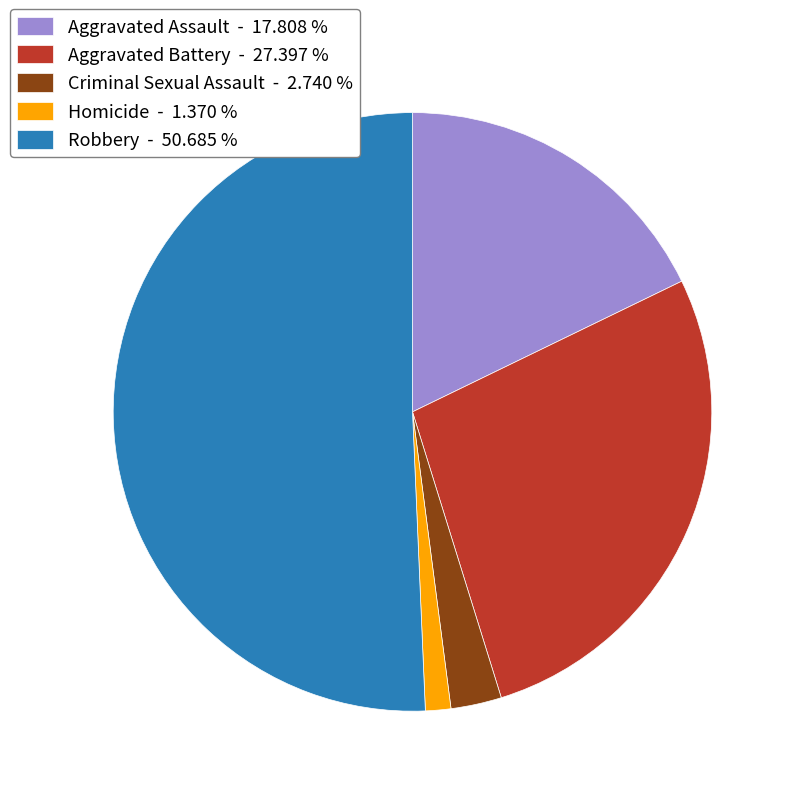

Which has a higher value, Aggravated Battery - 27.397 % or Homicide - 1.370 %?

Aggravated Battery - 27.397 %